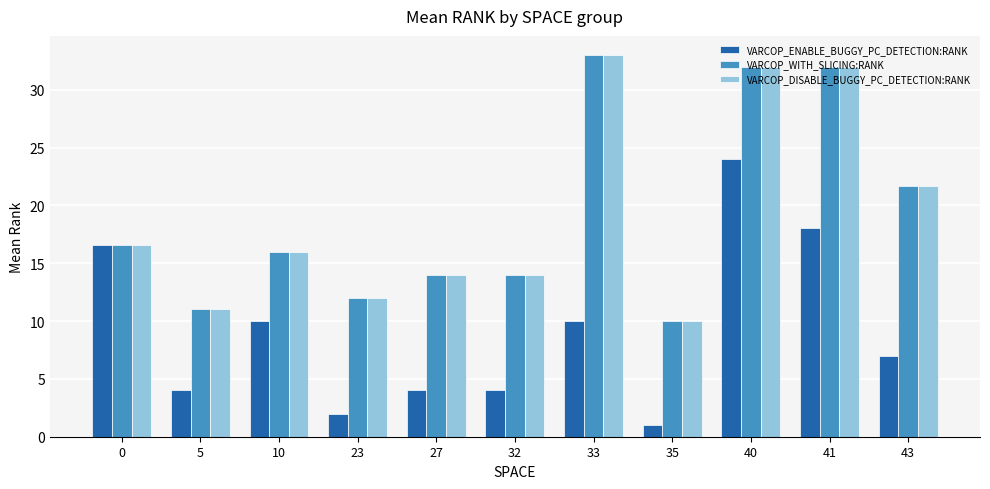

What is the difference between the VARCOP_ENABLE_BUGGY_PC_DETECTION:RANK values at 5 and 0?

12.6